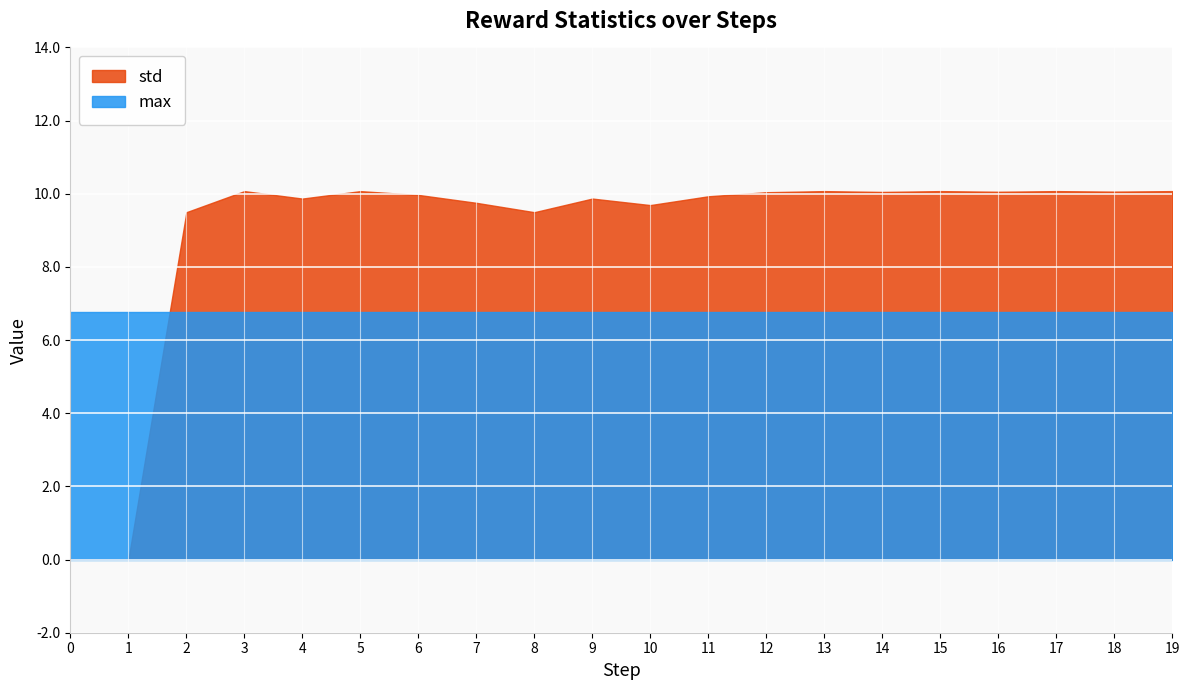

The value of std at 18 is 10.1. True or false?

True